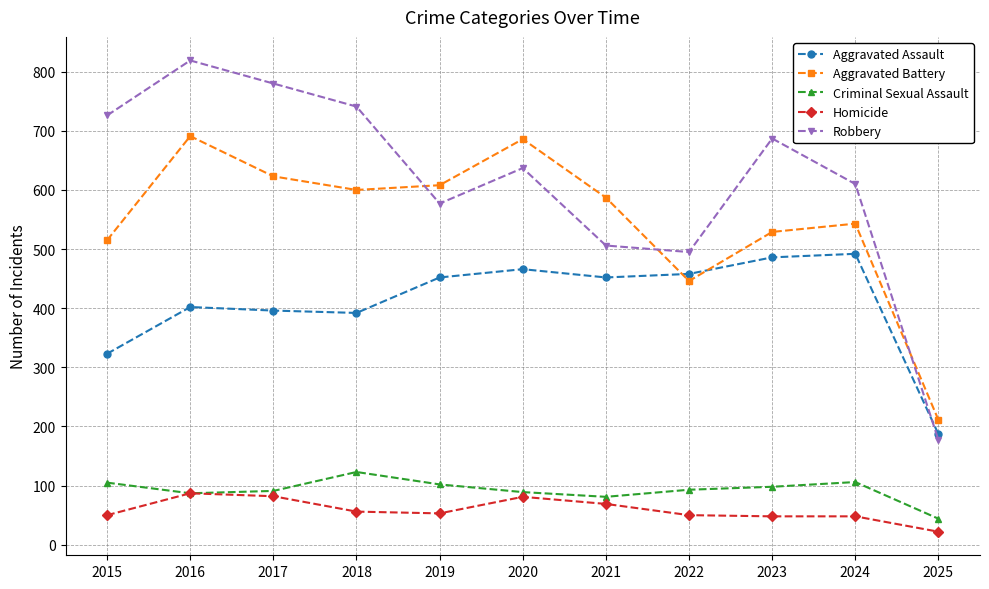

Which series has the largest total across all categories?

Robbery